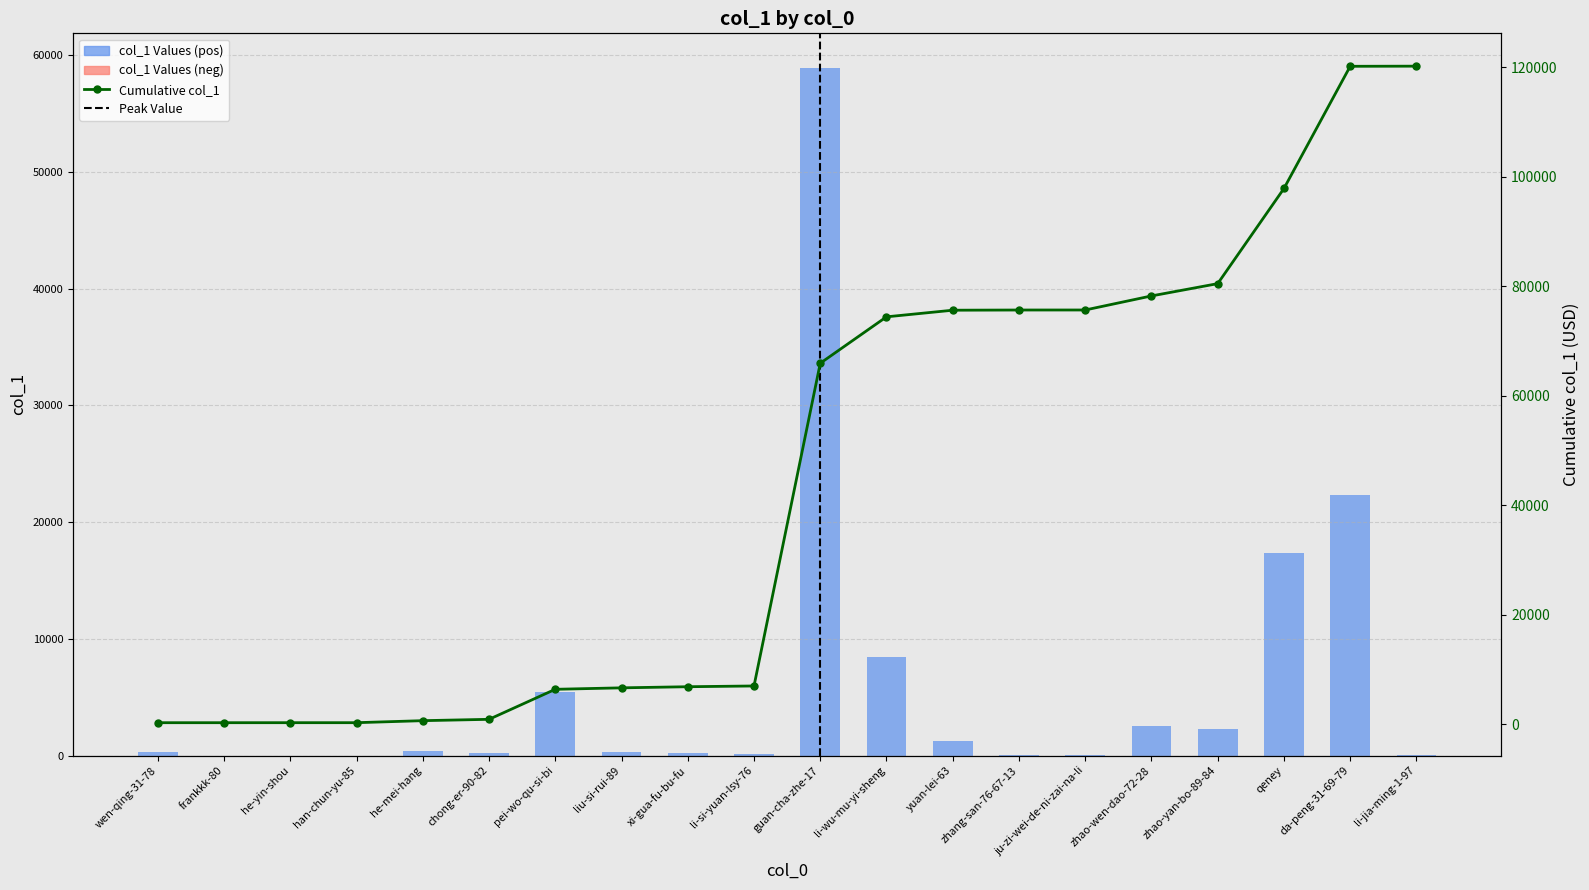

Reading right to left, list all the values displayed in this chart.

li-jia-ming-1-97=25	da-peng-31-69-79=22314	qeney=17376	zhao-yan-bo-89-84=2245	zhao-wen-dao-72-28=2569	ju-zi-wei-de-ni-zai-na-li=4	zhang-san-76-67-13=36	yuan-lei-63=1209	li-wu-mu-yi-sheng=8476	guan-cha-zhe-17=58935	li-si-yuan-lsy-76=139	xi-gua-fu-bu-fu=203	liu-si-rui-89=266	pei-wo-qu-si-bi=5483	chong-er-90-82=246	he-mei-hang=368	han-chun-yu-85=1	he-yin-shou=2	frankkk-80=1	wen-qing-31-78=312